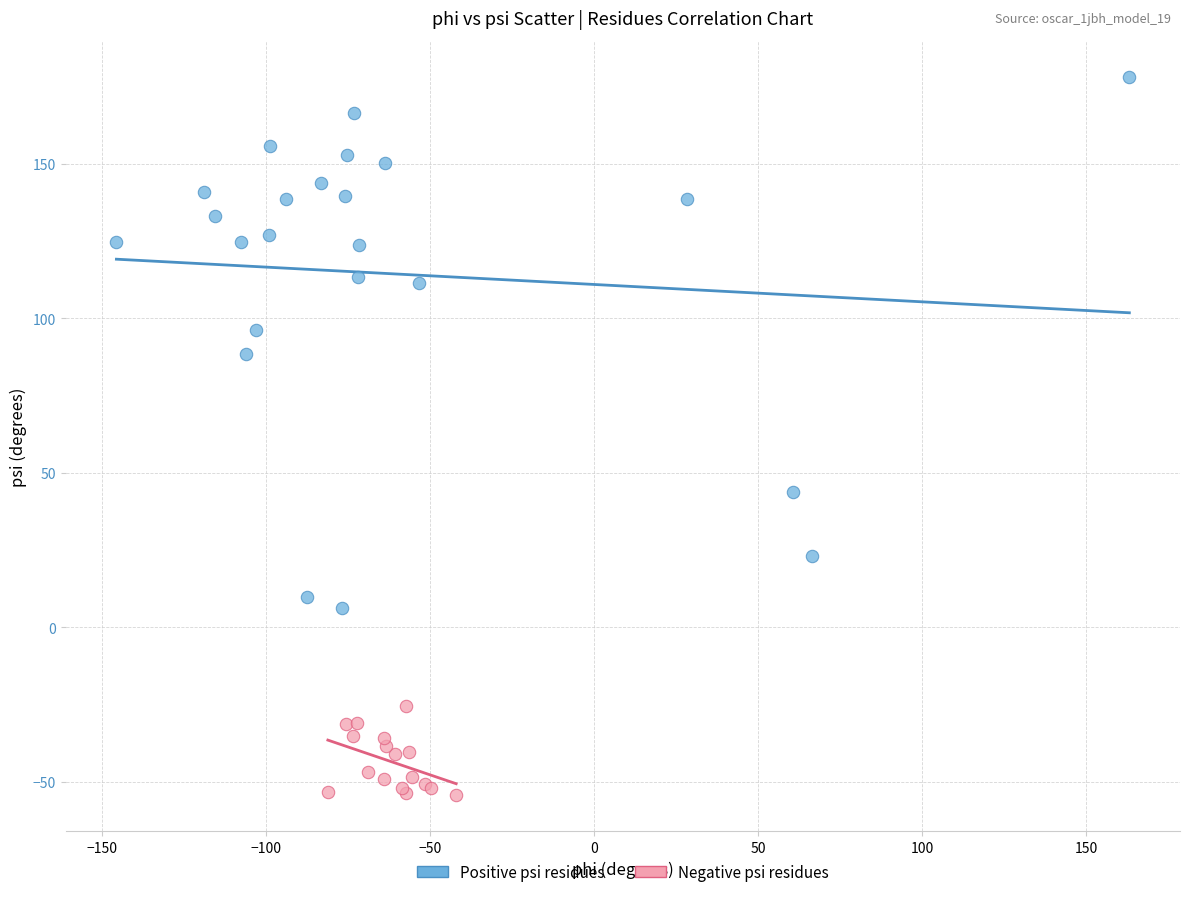

Which series has the widest spread of Y values?

Positive psi residues